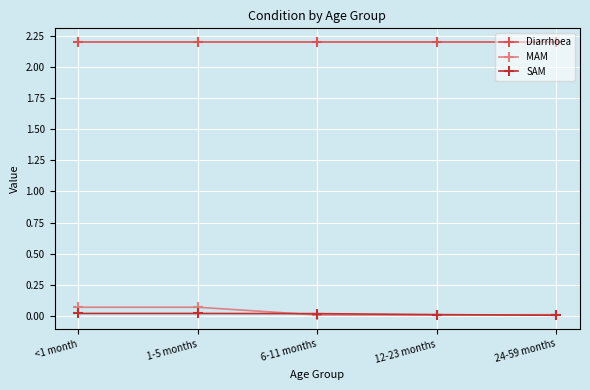

What is the greatest value displayed?

2.2